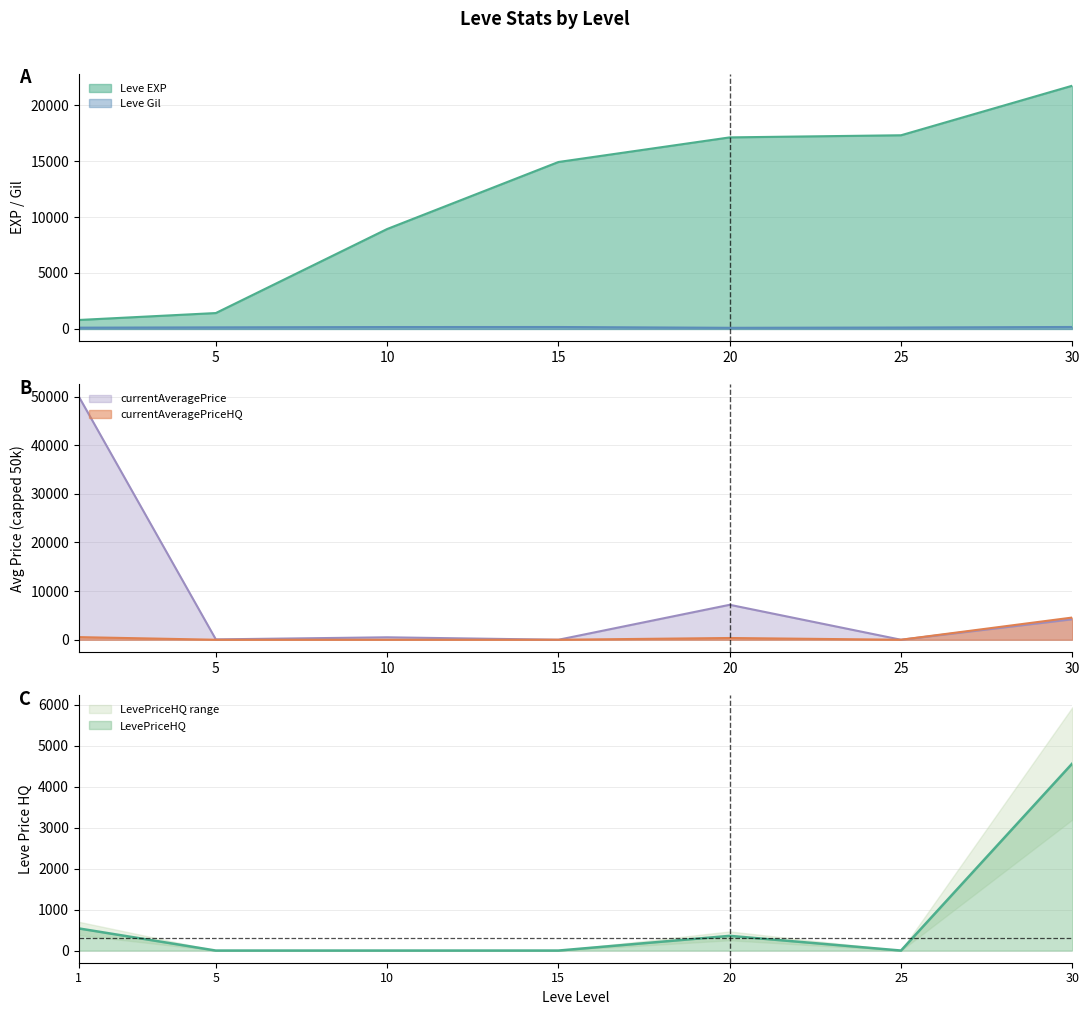

How many data points does each series have?

7